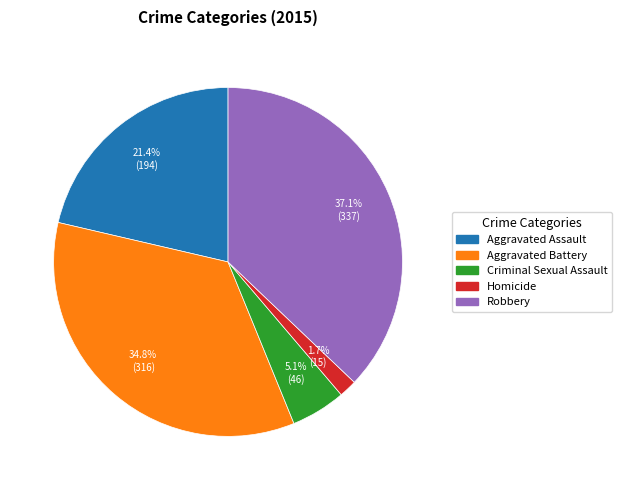

Is Aggravated Assault the majority of the pie?

No